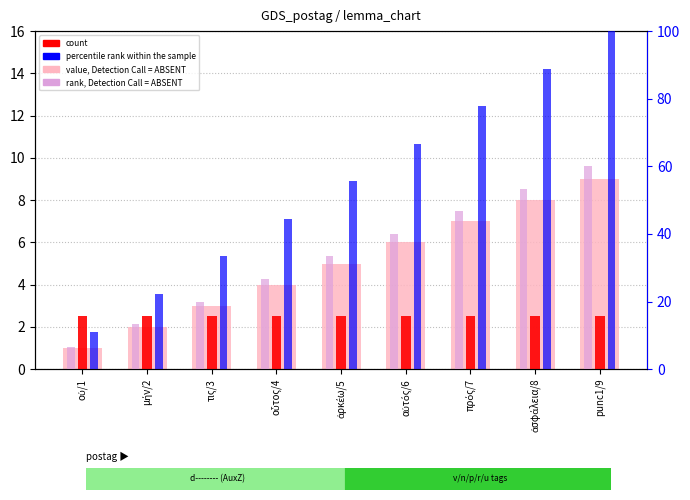

Reading left to right, extract all data points from this chart.

id (value): 1.0	2.0	3.0	4.0	5.0	6.0	7.0	8.0	9.0
count: 2.5	2.5	2.5	2.5	2.5	2.5	2.5	2.5	2.5
percentile rank within the sample: 11.1	22.2	33.3	44.4	55.6	66.7	77.8	88.9	100.0
rank, Detection Call = ABSENT: 6.7	13.3	20.0	26.7	33.3	40.0	46.7	53.3	60.0